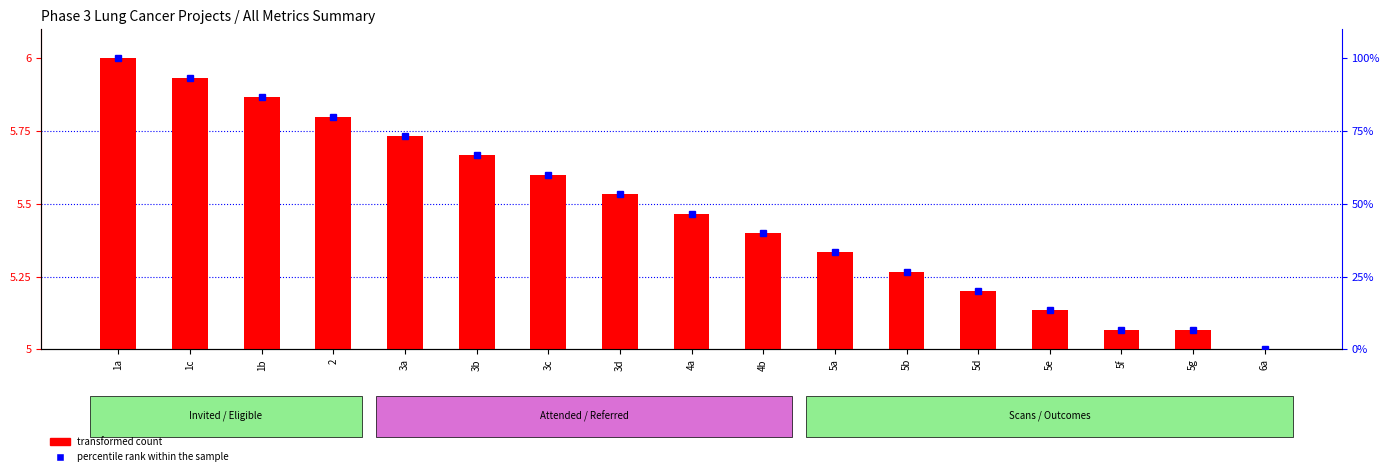

The value of transformed count at 1b is 5.9. True or false?

True